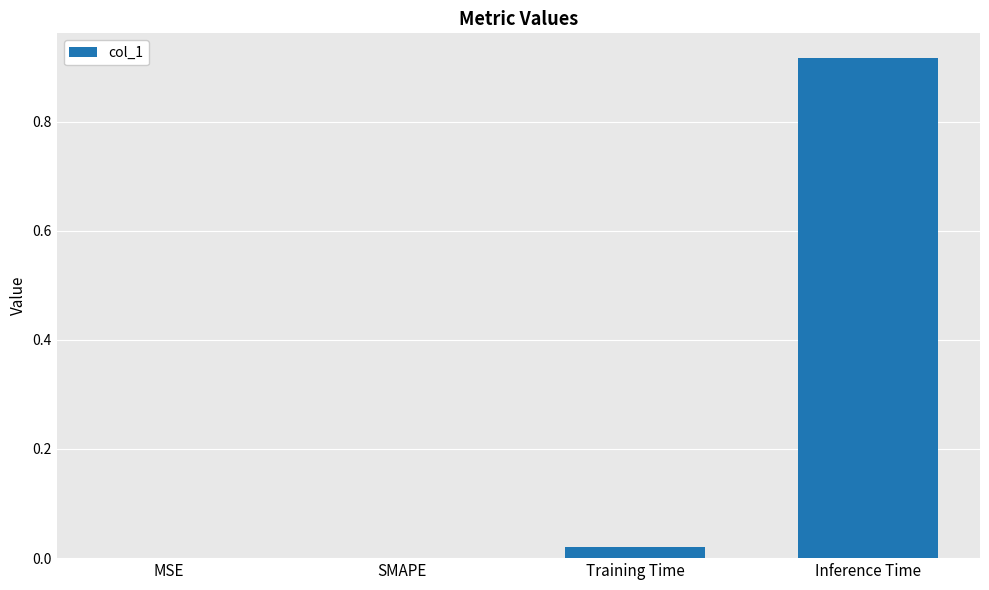

True or false: the data shows 0.0 at SMAPE.

True